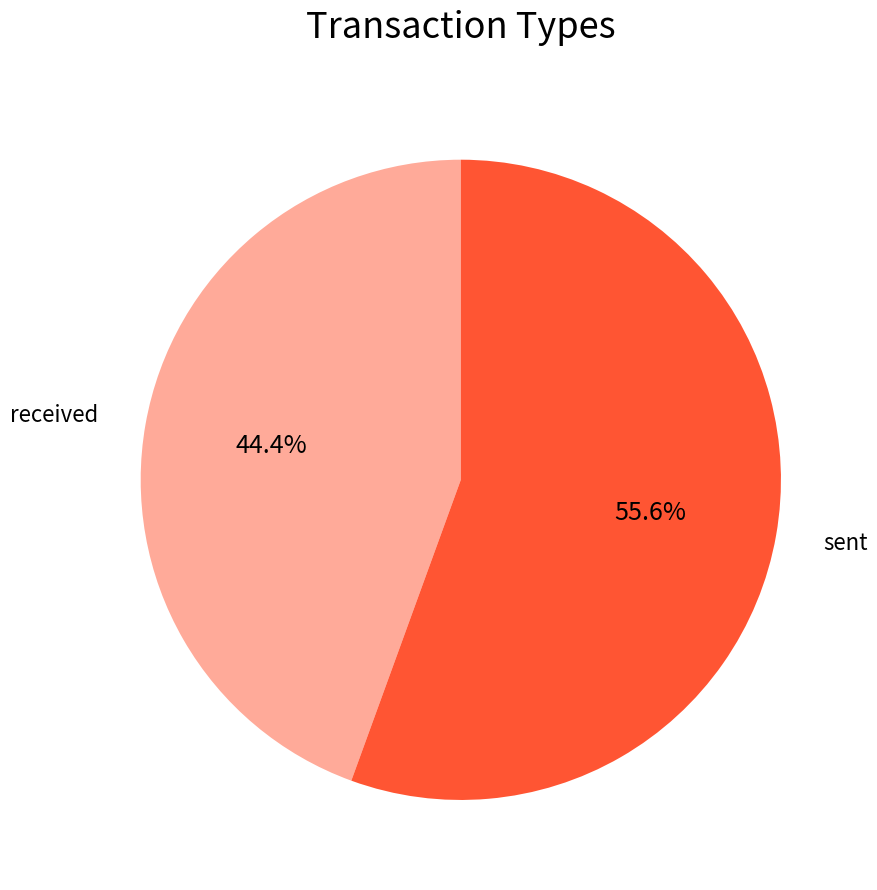

What is the ratio of the value at received to the value at sent?

0.8